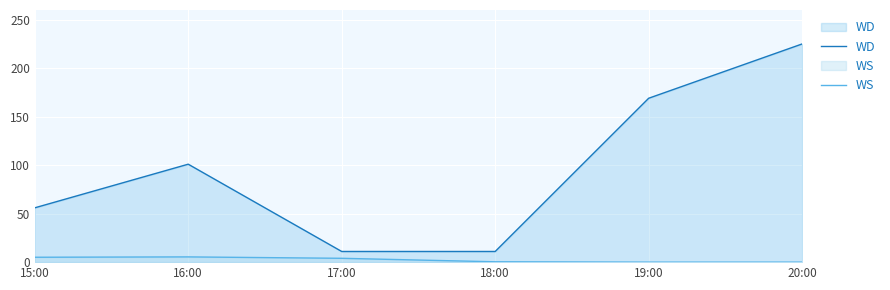

Which category has the lowest value in the WD series?

17:00